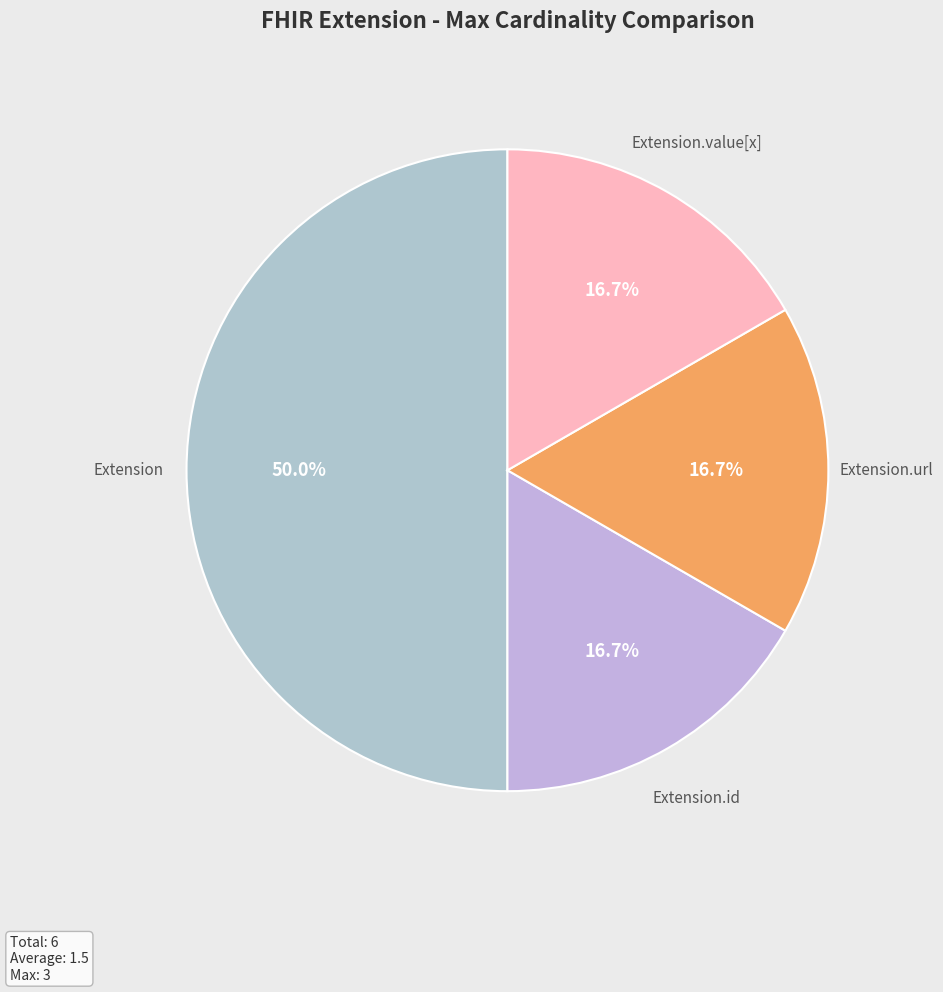

Which slice is the largest?

Extension